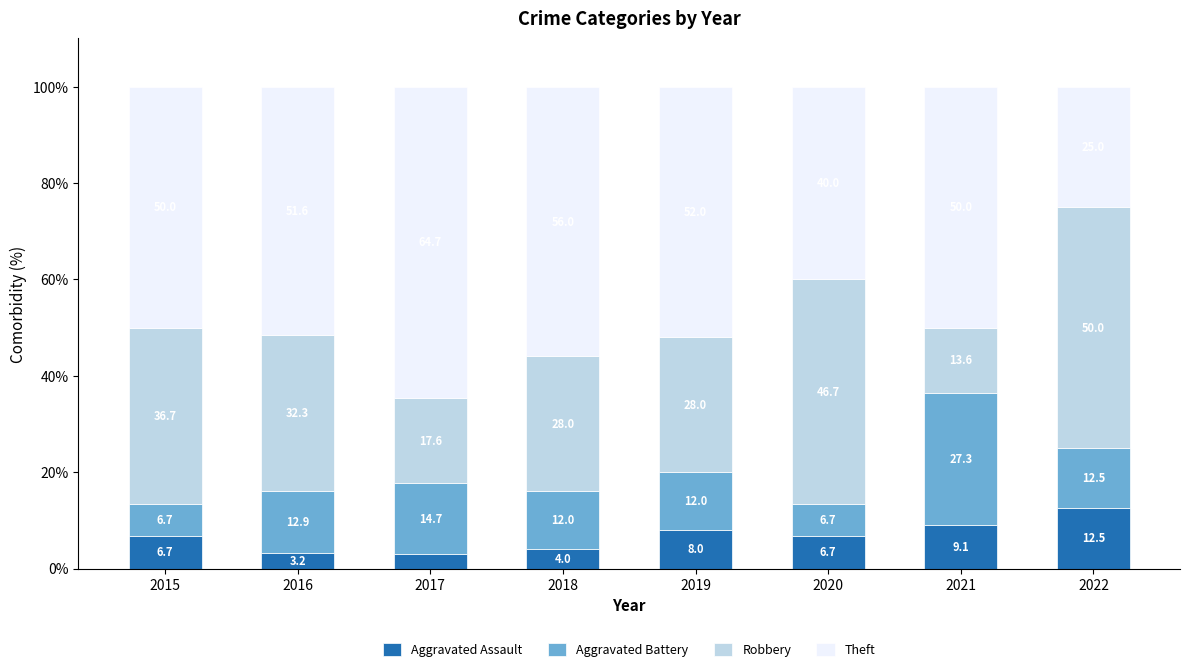

How many series are shown in this chart?

4